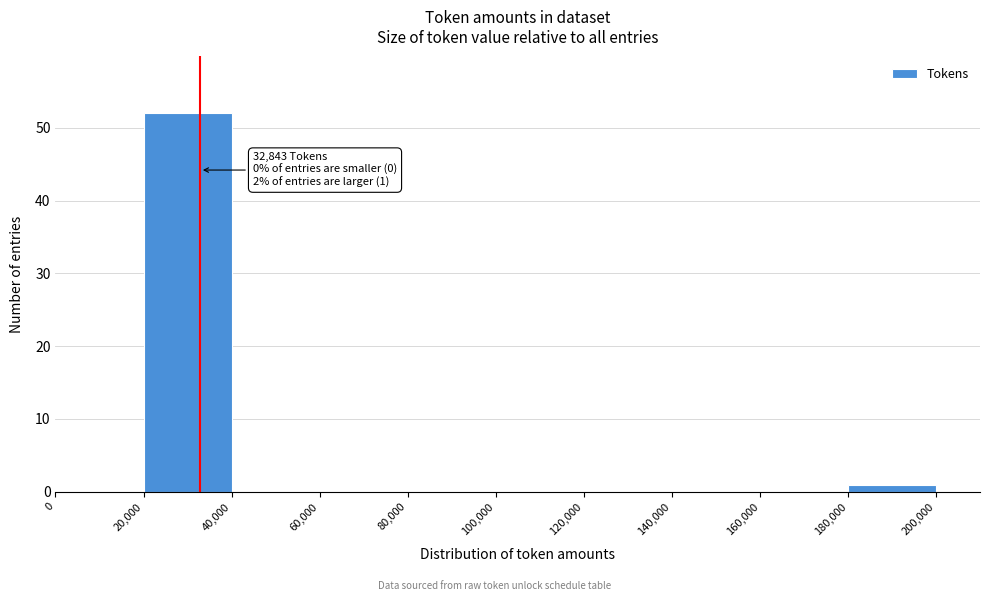

Which range on the x-axis has the tallest bar?

20,000 to 40,000